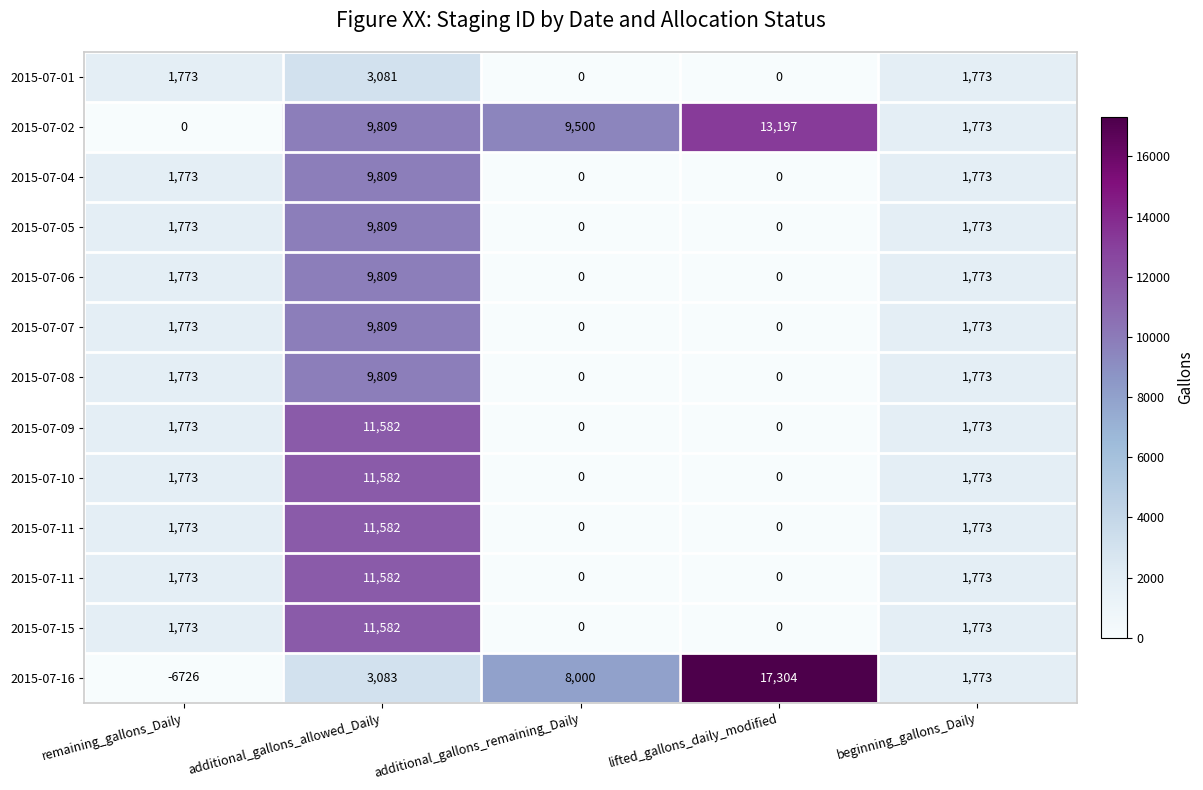

How many categories are shown in the chart?

5